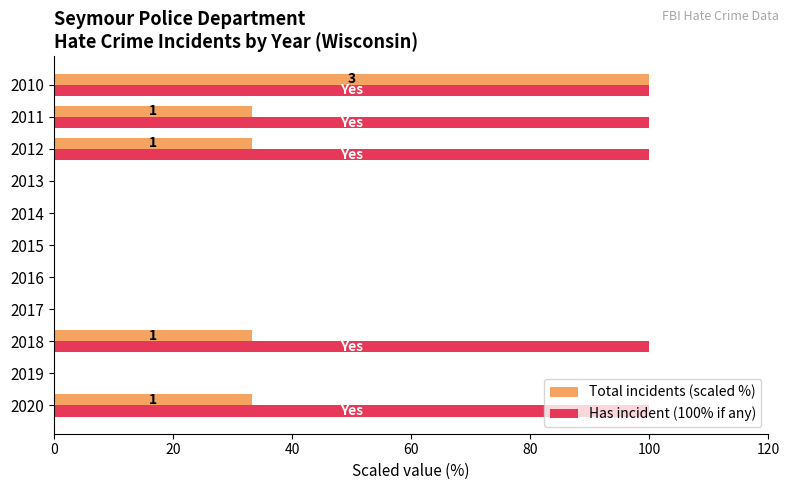

How many Has incident (100% if any) values are between 0 and 100?

11